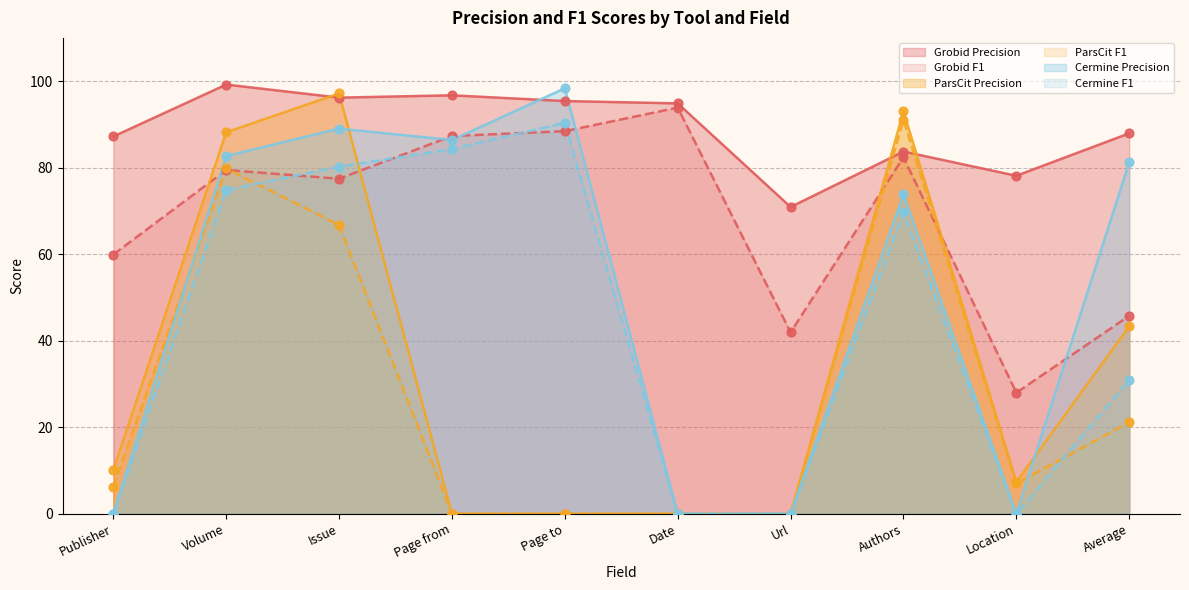

Which series reaches the minimum Y coordinate?

ParsCit Precision